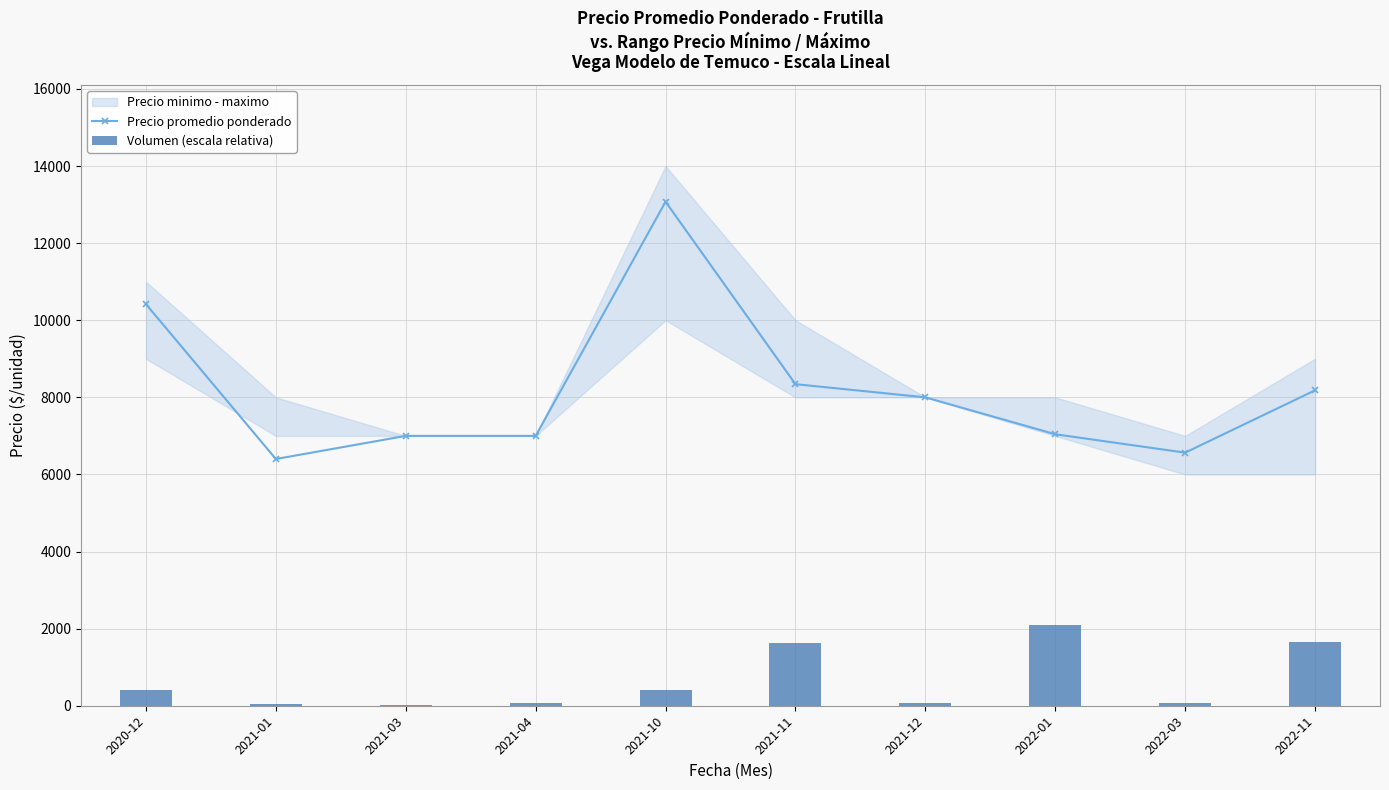

Reading left to right, what are all the values shown in this chart?

Precio promedio ponderado: 2020-12=10416.7	2021-01=6400.0	2021-03=7000.0	2021-04=7000.0	2021-10=13073.8	2021-11=8341.5	2021-12=8000.0	2022-01=7042.5	2022-03=6565.2	2022-11=8182.1
Volumen (escala relativa): 2020-12=399.3	2021-01=46.6	2021-03=17.3	2021-04=79.9	2021-10=396.6	2021-11=1633.1	2021-12=58.6	2022-01=2100.0	2022-03=61.2	2022-11=1655.7